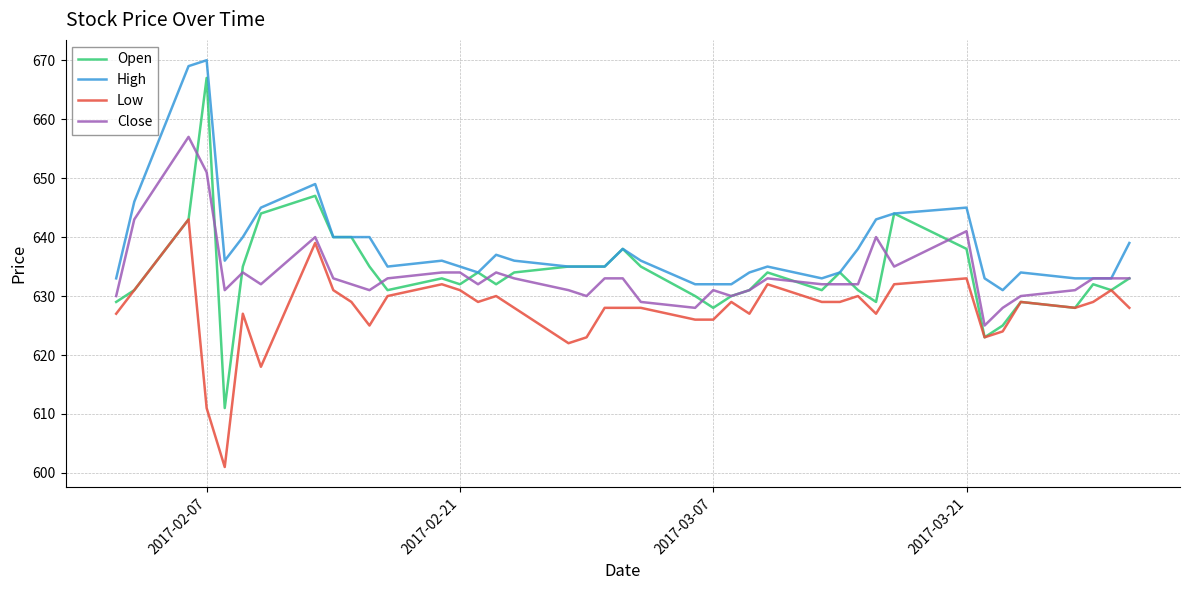

True or false: High has more than 0 interior local peaks.

True